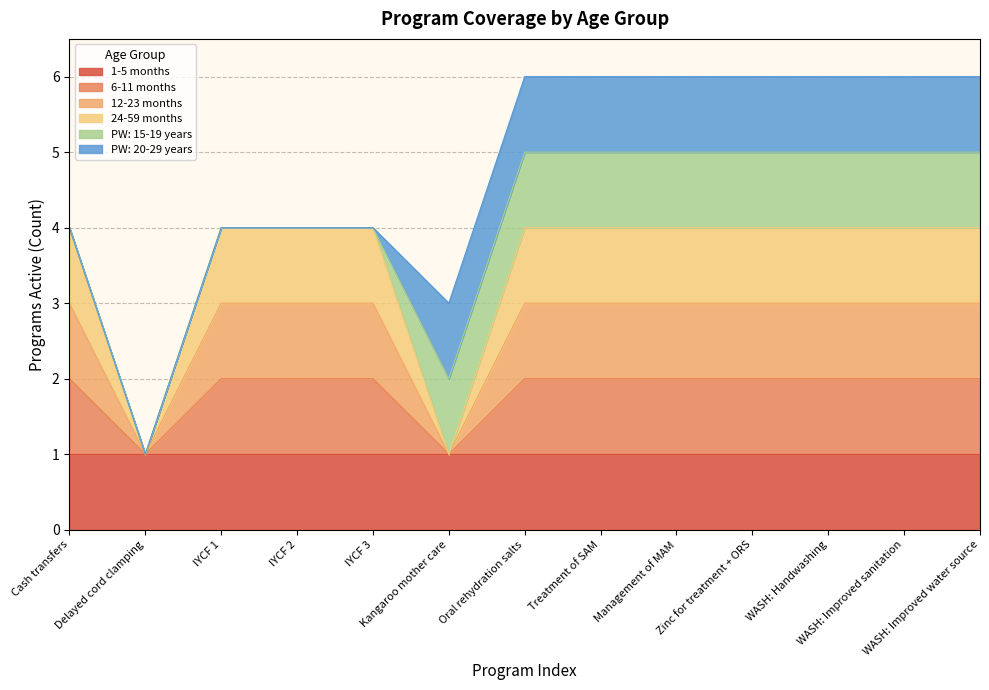

True or false: 6-11 months has more than 2 interior local peaks.

False